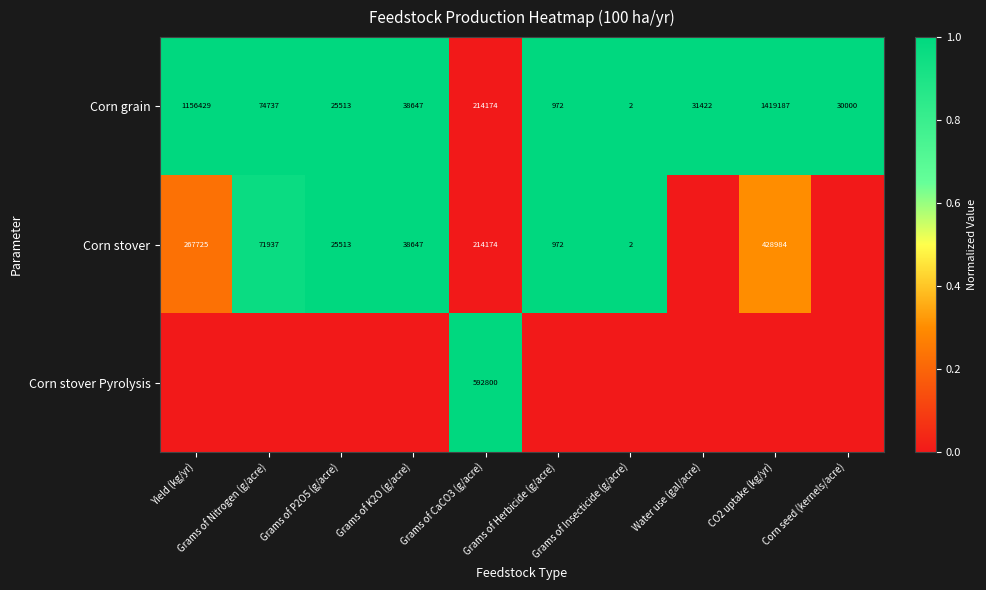

The value of Corn grain at Water use (gal/acre) is 8627. True or false?

False